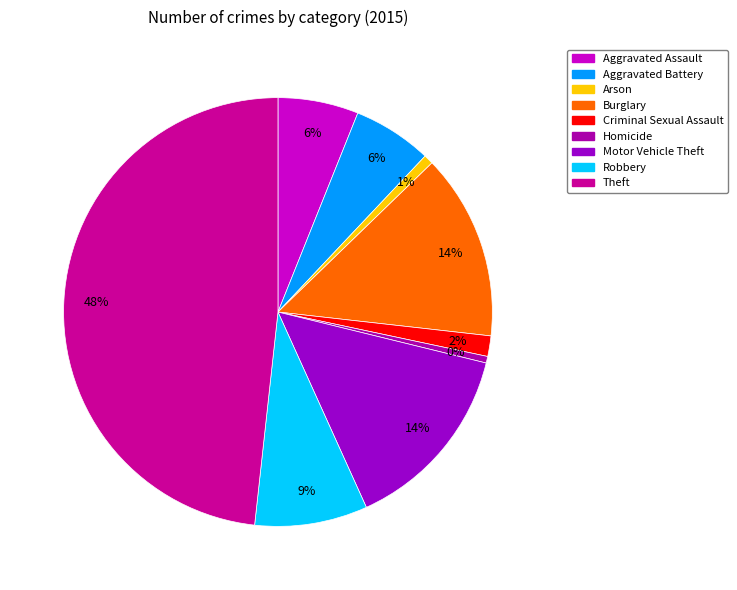

Does Arson account for over 50% of the chart?

No